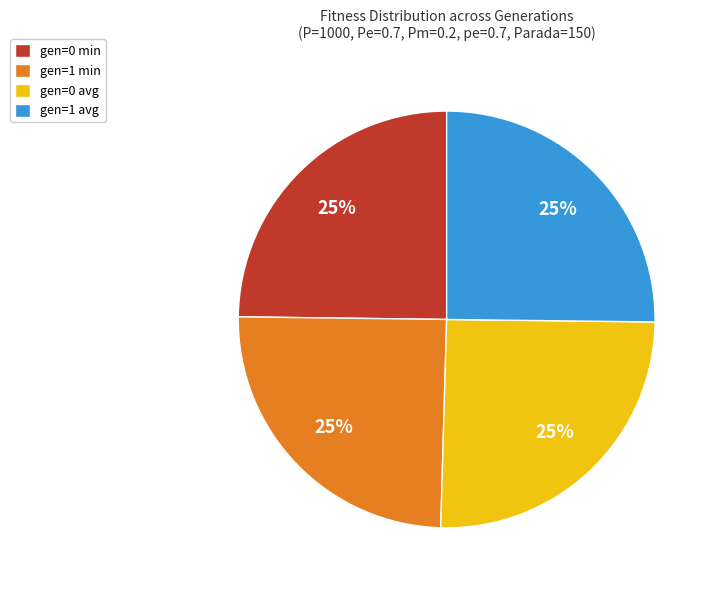

True or false: gen=0 avg accounts for 33% of the total.

False